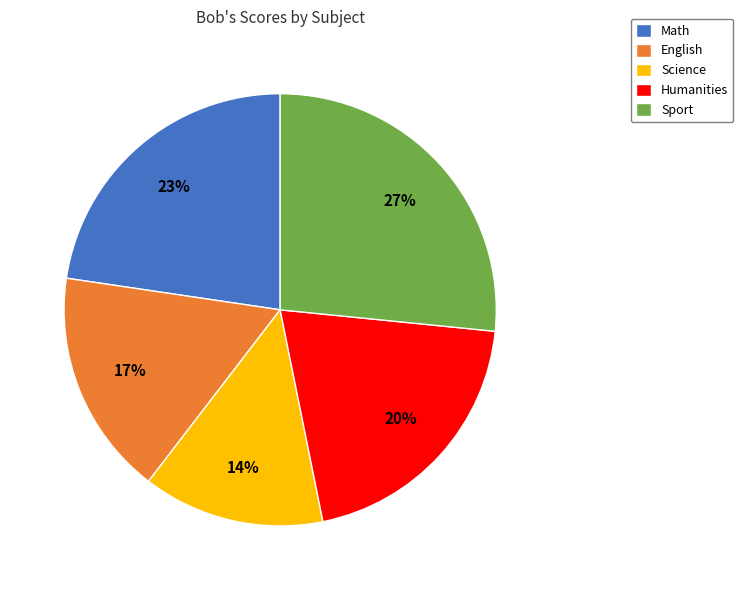

Rank the categories by value from highest to lowest.

Sport, Math, Humanities, English, Science